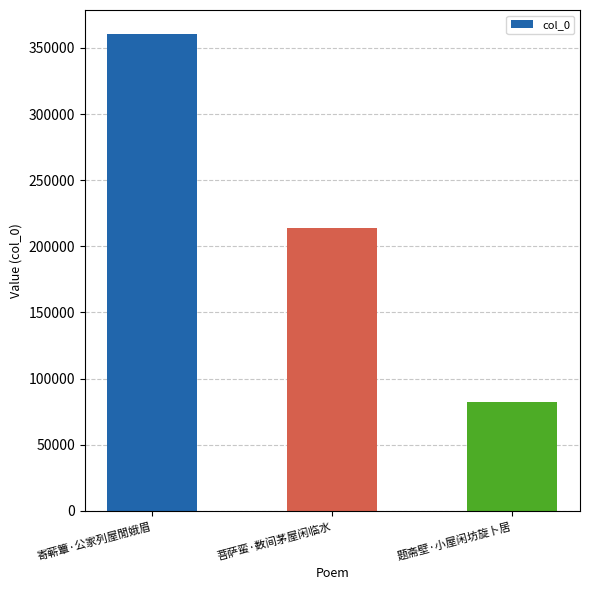

Reading right to left, list all the values displayed in this chart.

题斋壁·小屋闲坊旋卜居=82365	菩萨蛮·数间茅屋闲临水=213749	寄蕲簟·公家列屋閒娥眉=360592